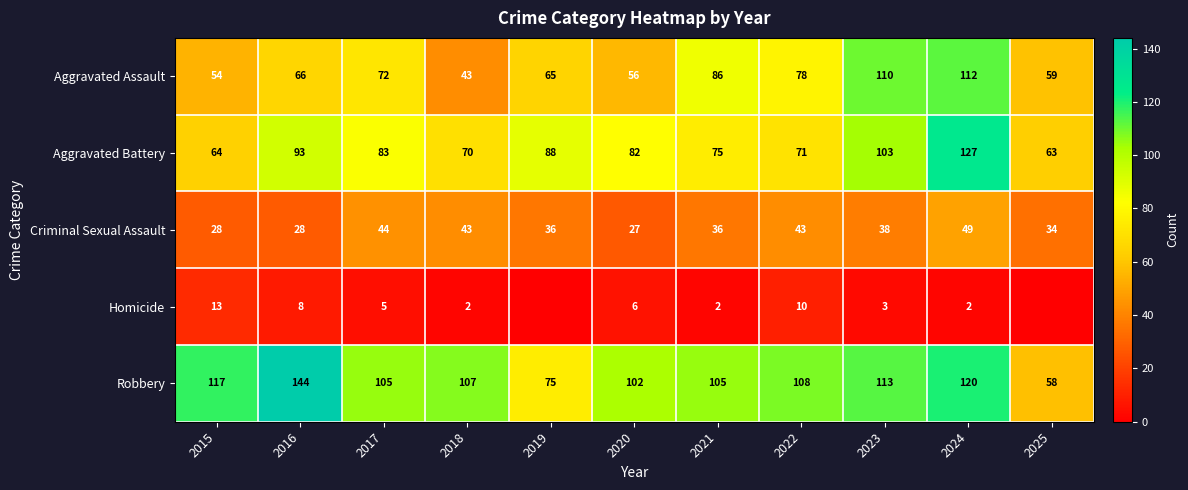

Rank the series at 2021 from lowest to highest value.

Homicide, Criminal Sexual Assault, Aggravated Battery, Aggravated Assault, Robbery